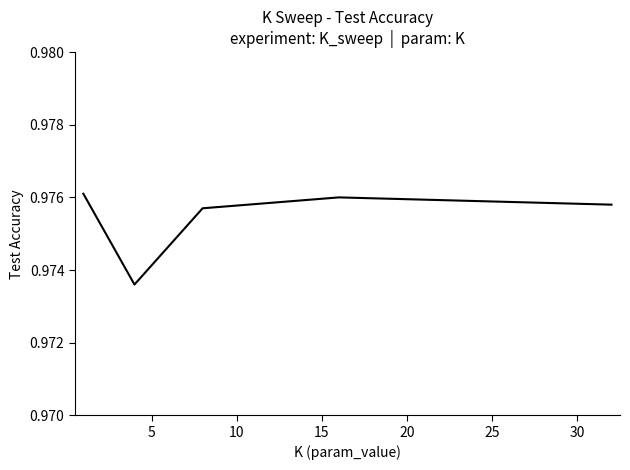

Count the values in the range 0 to 1.

5